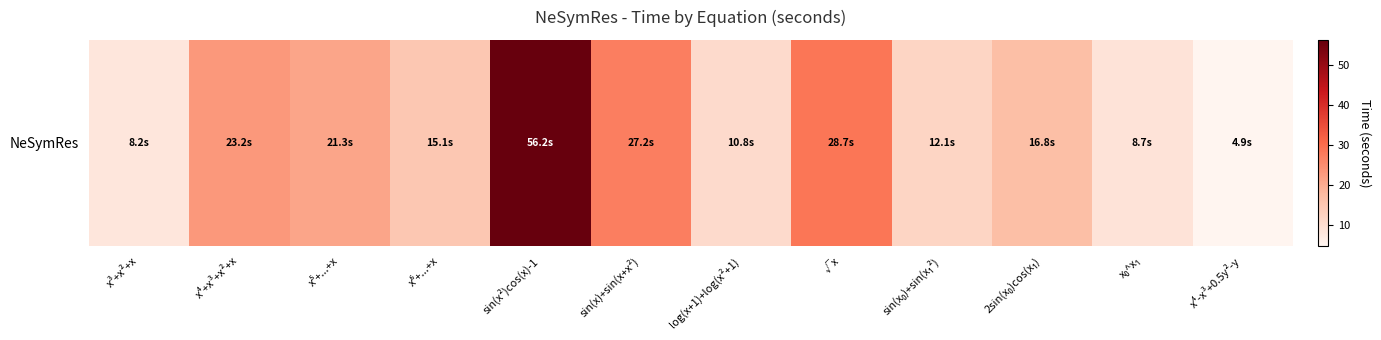

True or false: the data shows 33.0 at x⁴+x³+x²+x.

False